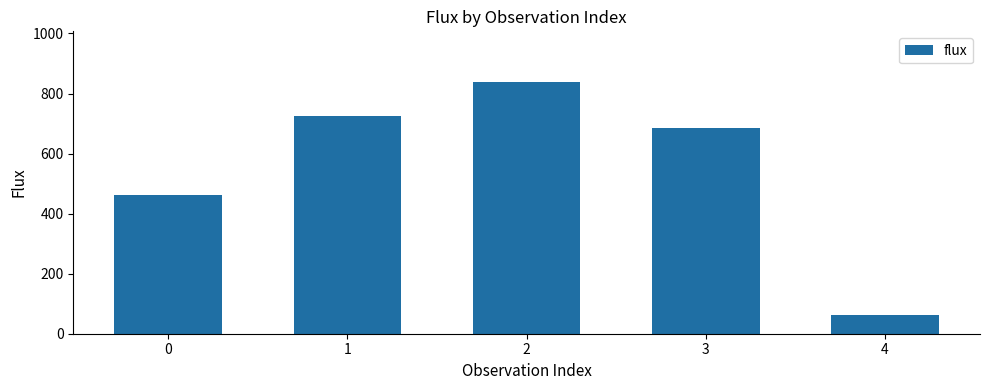

What is the sum of all values?

2775.3